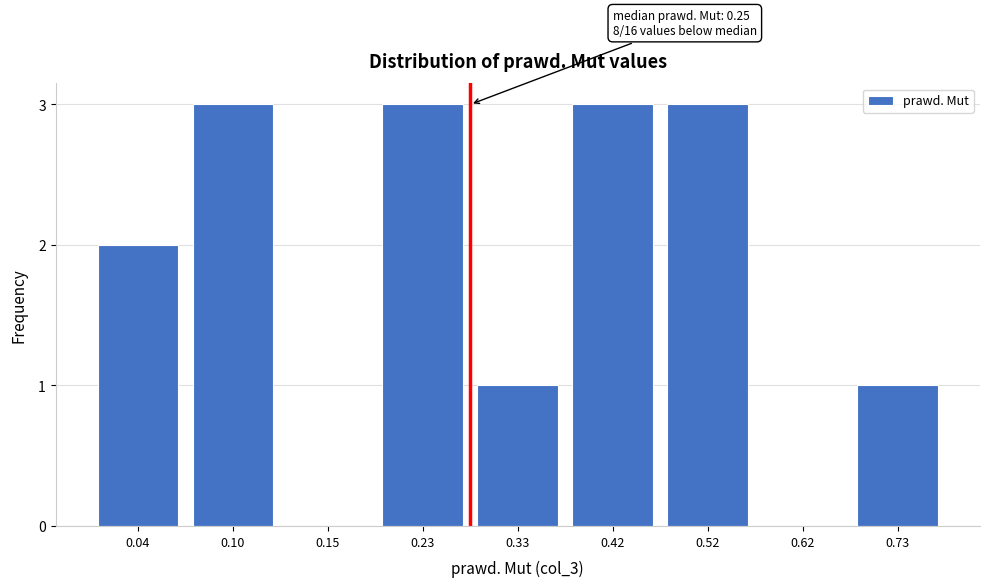

Reading right to left, what are all the values shown in this chart?

0.73=1	0.62=0	0.52=3	0.42=3	0.33=1	0.23=3	0.15=0	0.10=3	0.04=2